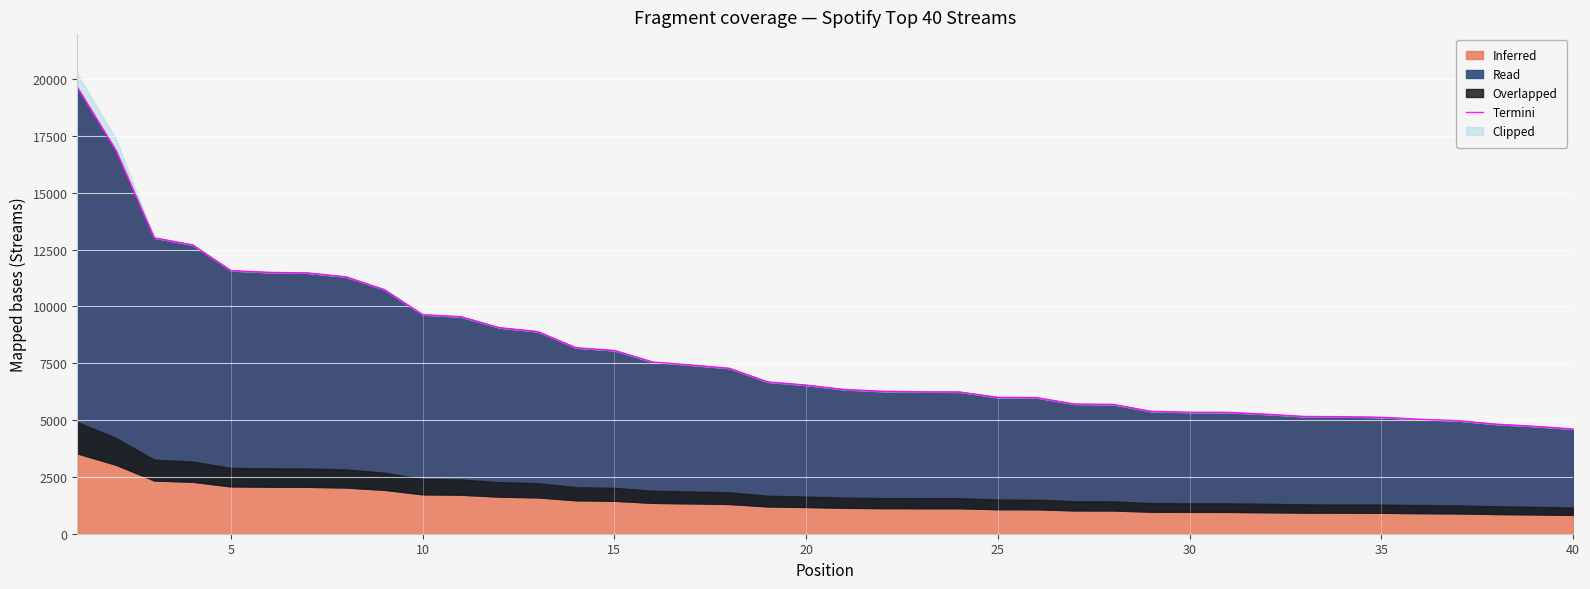

True or false: the data has more than 0 interior local peaks.

False